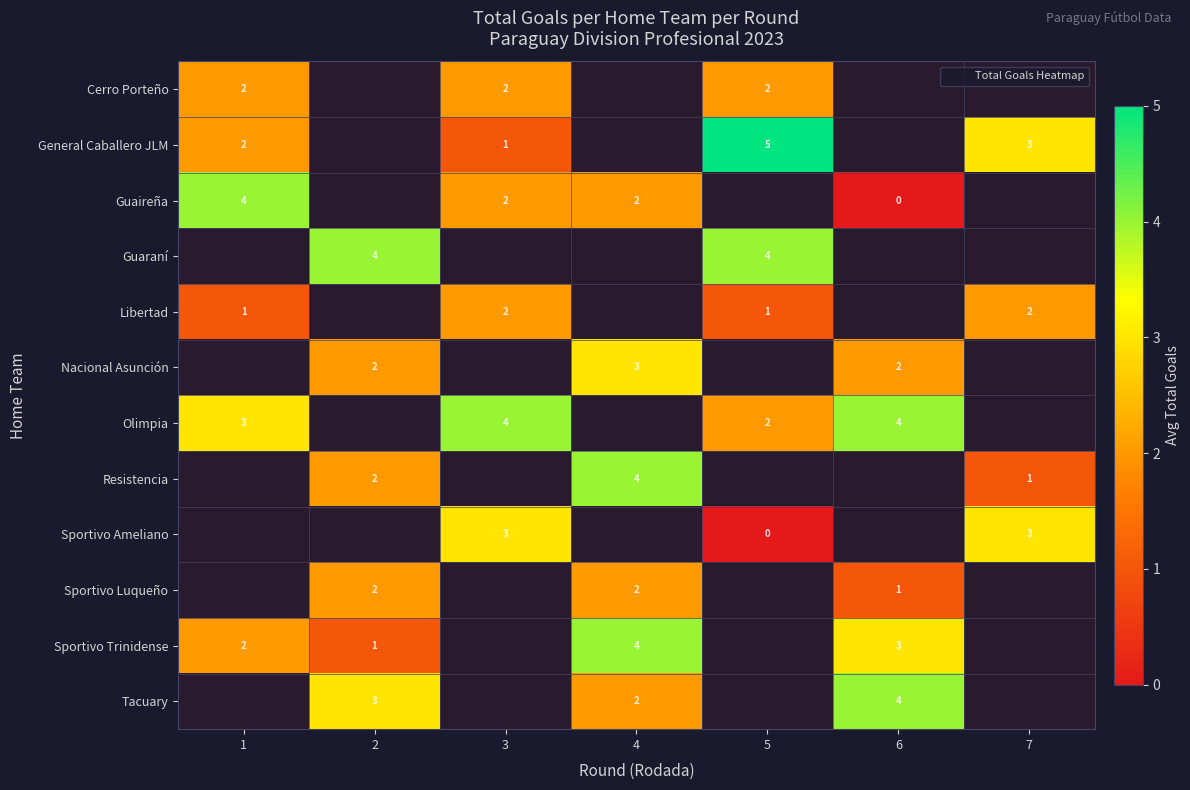

At which category does the chart reach its peak across all series?

5